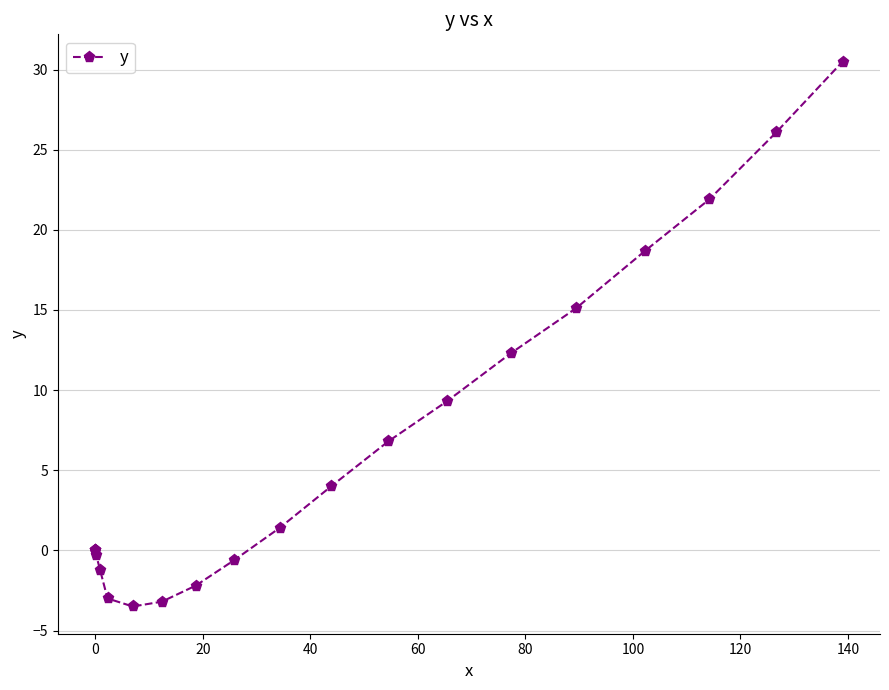

How many negative values are there?

7